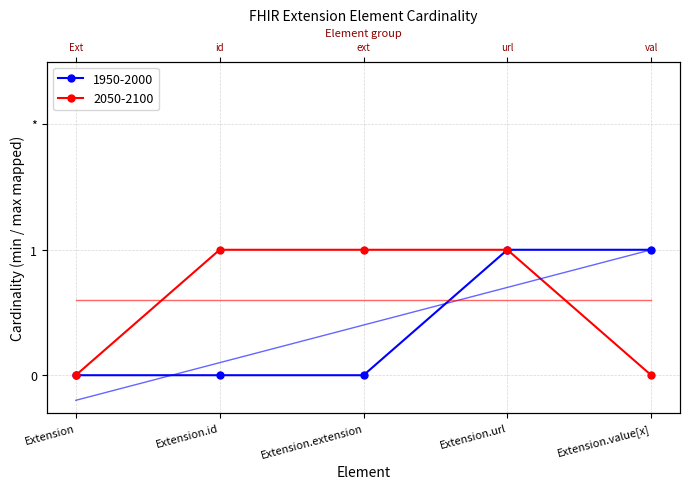

True or false: 1950-2000 and 2050-2100 cross at least once.

False